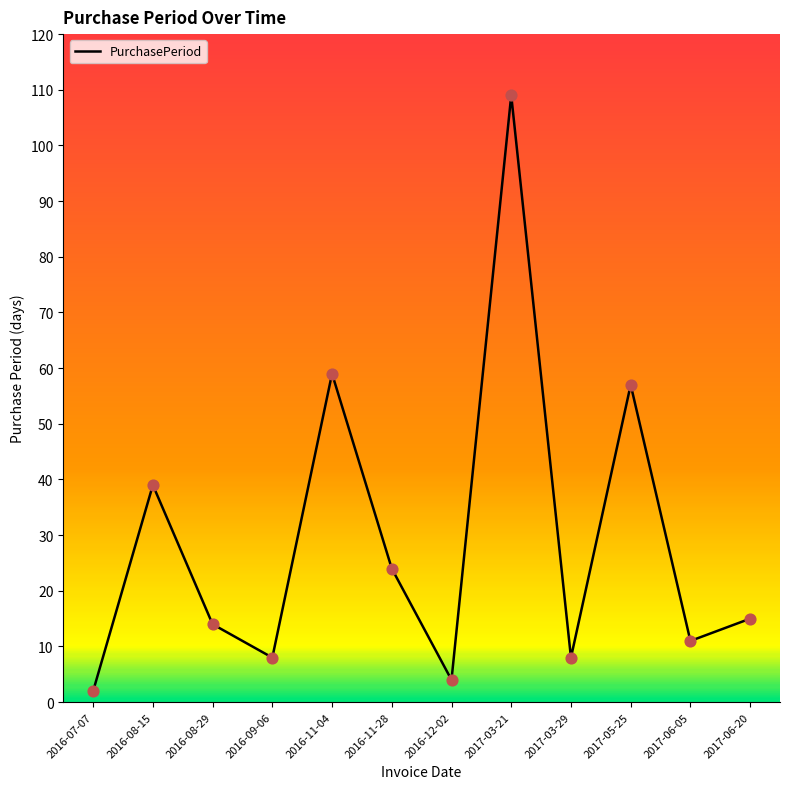

Between 2017-06-05 and 2016-11-04, which is larger?

2016-11-04